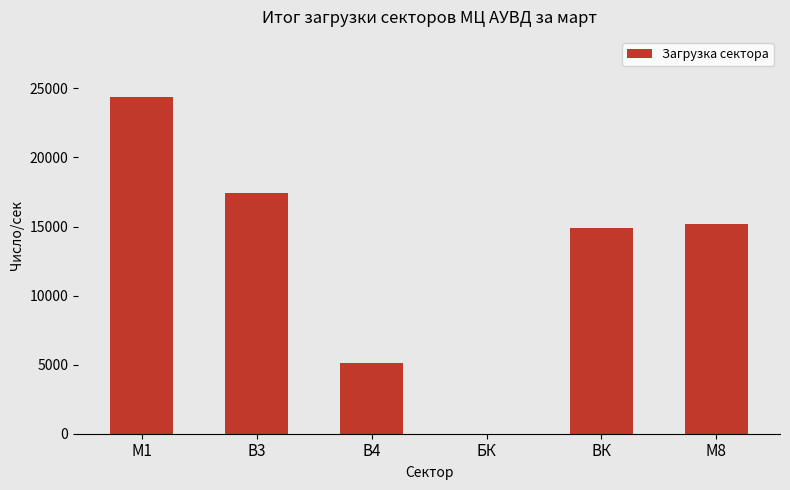

The value at БК is 16104. True or false?

False